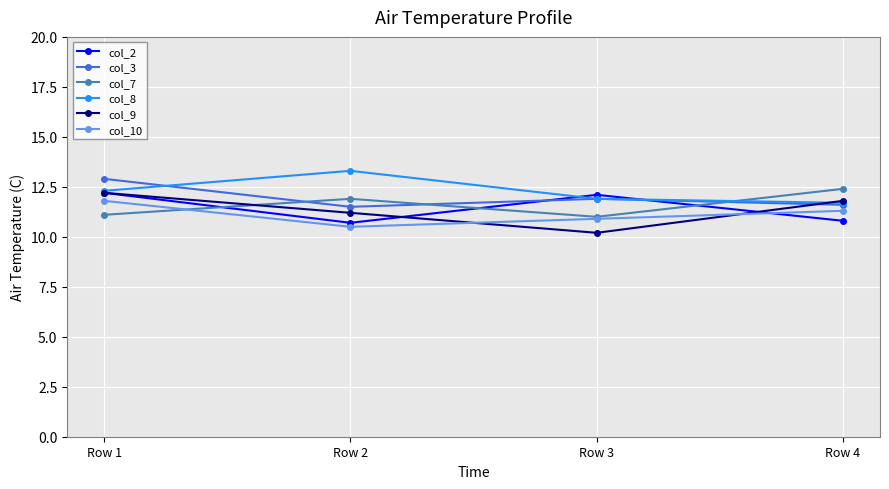

How many interior local valleys does the col_10 series have?

1